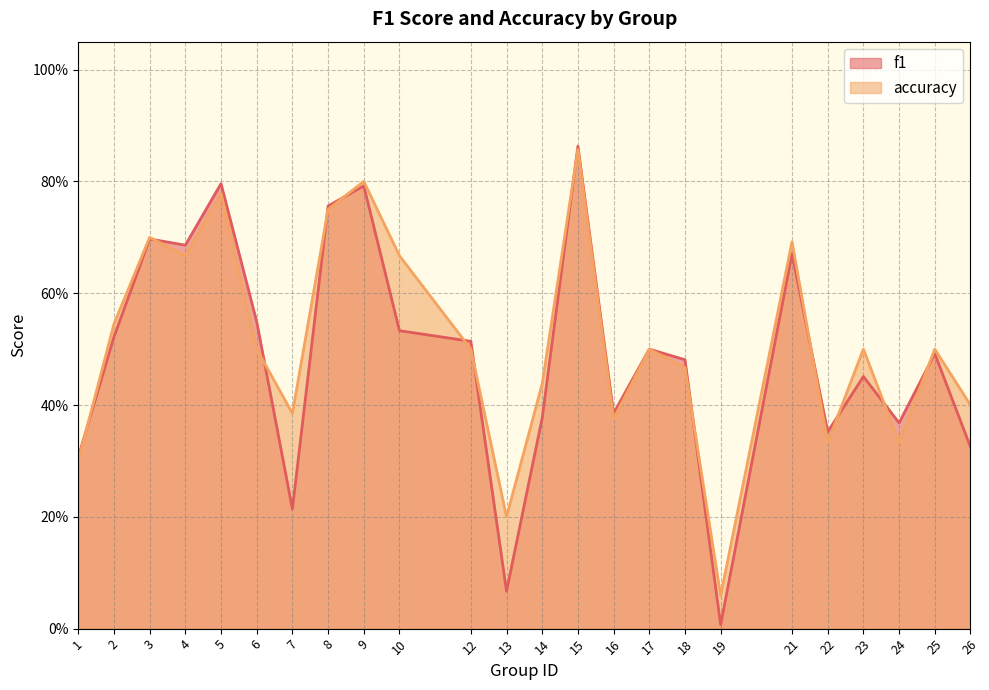

At which category does the chart reach its peak across all series?

15